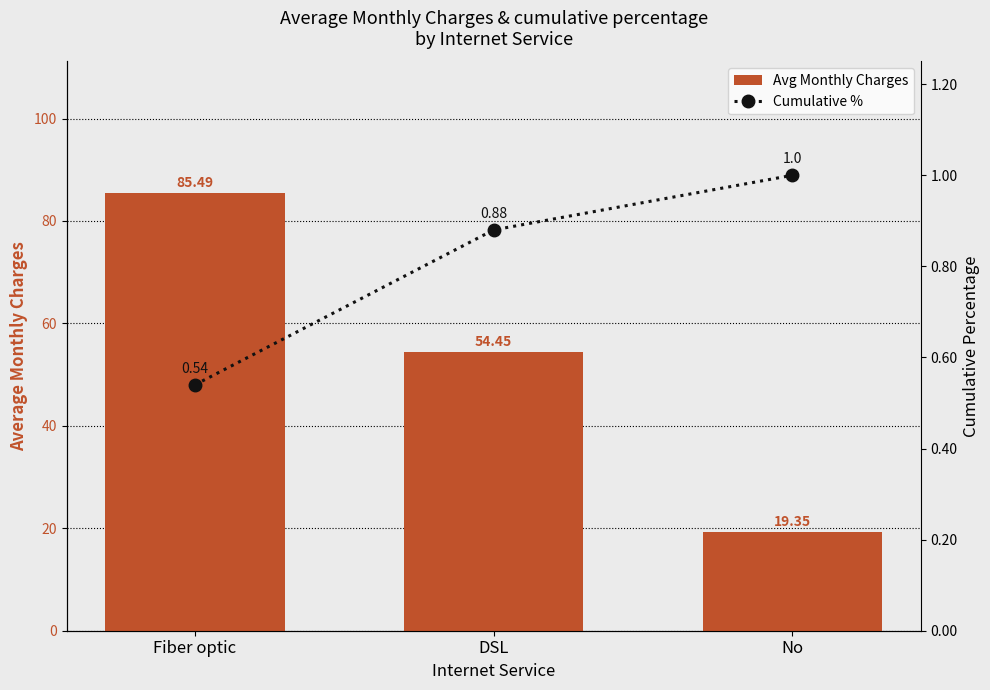

What is the difference between the maximum and minimum values in the Avg Monthly Charges series?

66.1